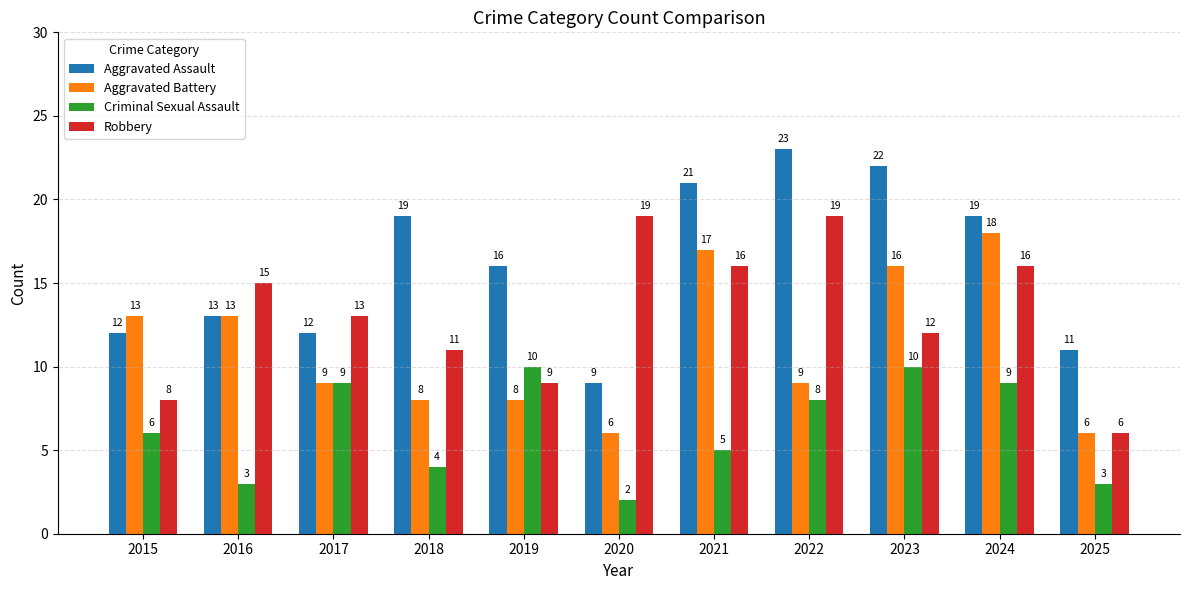

Rank the series by their average value, from lowest to highest.

Criminal Sexual Assault, Aggravated Battery, Robbery, Aggravated Assault